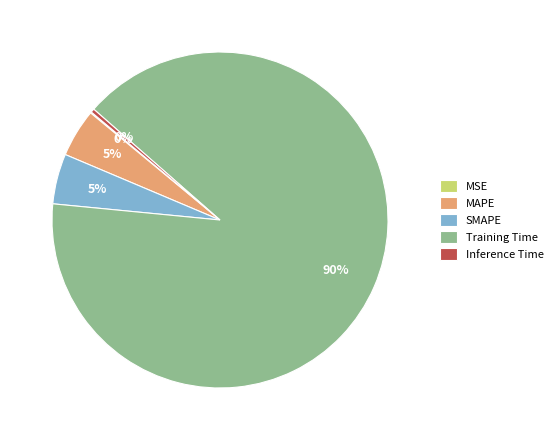

Is Training Time the majority of the pie?

Yes